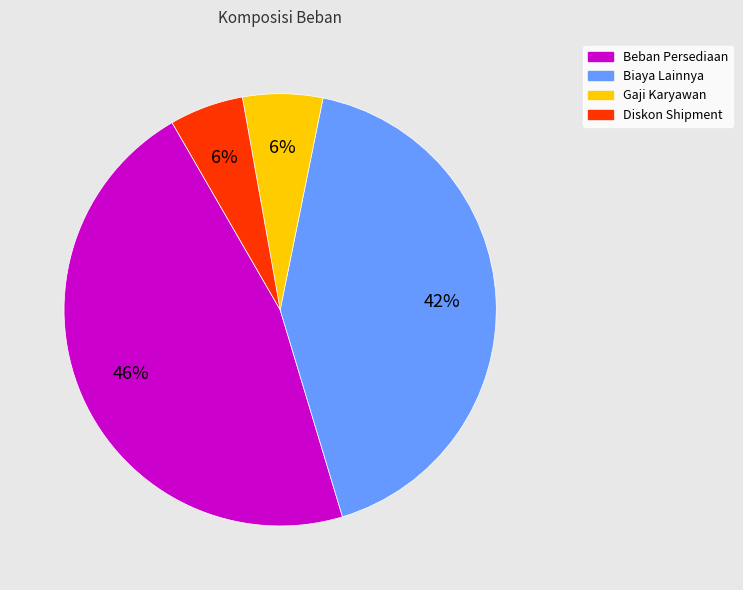

To the nearest percent, what is the combined percentage of Beban Persediaan and Gaji Karyawan?

52%